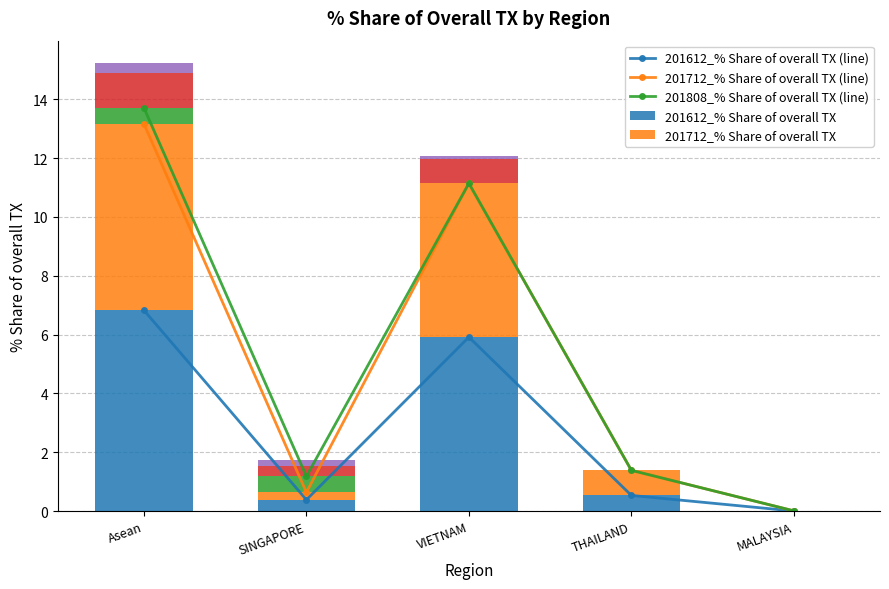

What is the label of the 2nd bar from the right?

THAILAND